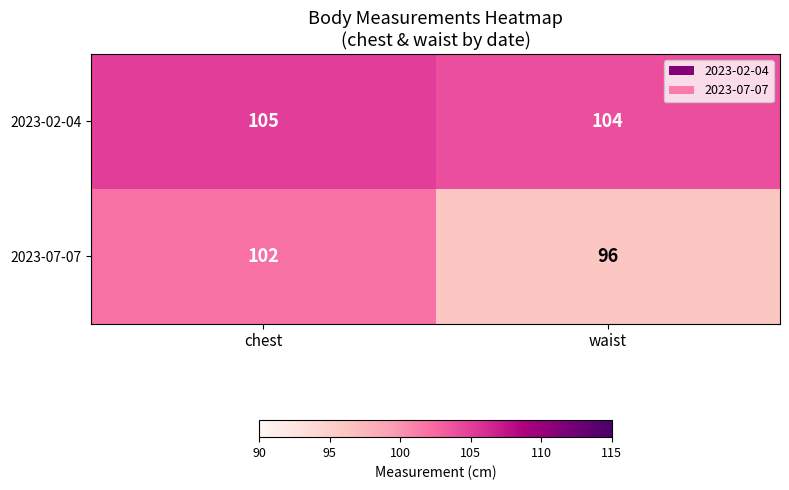

At chest, list the series in order from largest to smallest.

2023-02-04, 2023-07-07